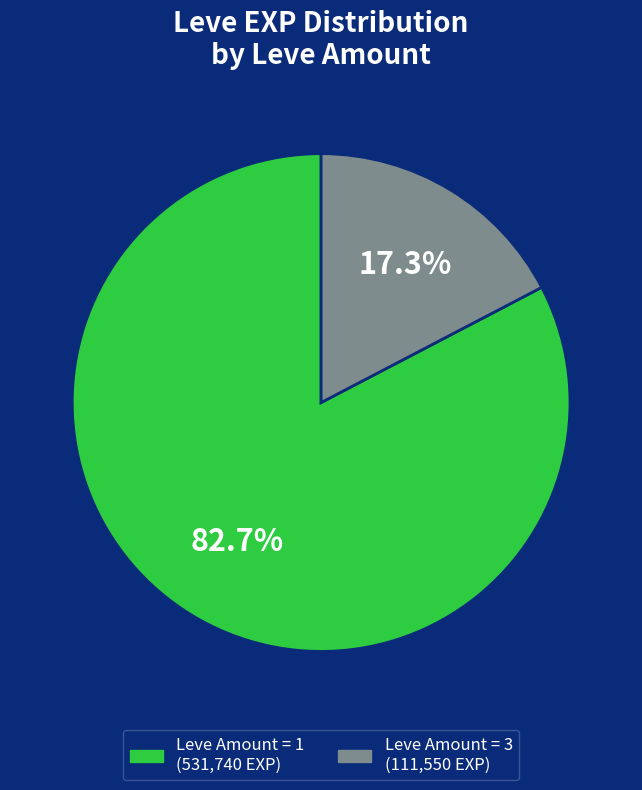

Is there any slice that represents more than half of the pie?

Yes